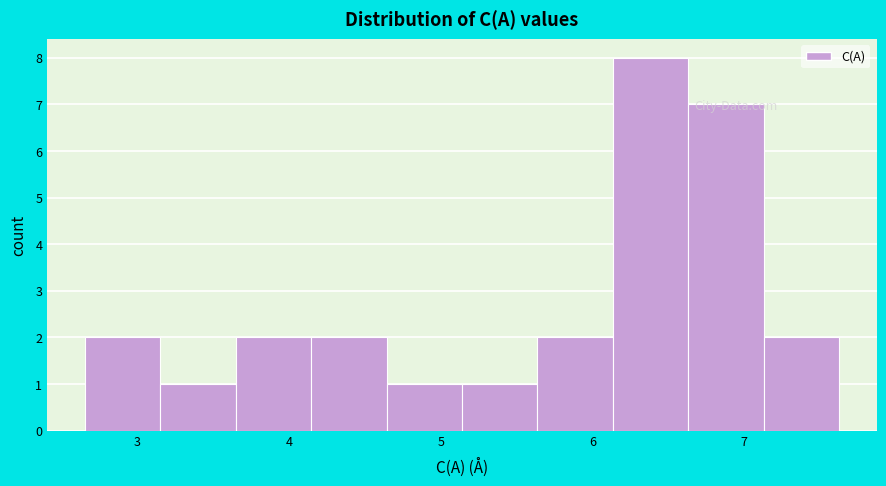

Reading left to right, transcribe this chart: for each bar, give the range it covers on the x-axis and its height. Neither the bar edges nor the heights are printed on the chart, so give them approximately, as read against the axes.

2.7 to 3.2: 2
3.2 to 3.6: 1
3.6 to 4.1: 2
4.1 to 4.6: 2
4.6 to 5.1: 1
5.1 to 5.6: 1
5.6 to 6.1: 2
6.1 to 6.6: 8
6.6 to 7.1: 7
7.1 to 7.6: 2